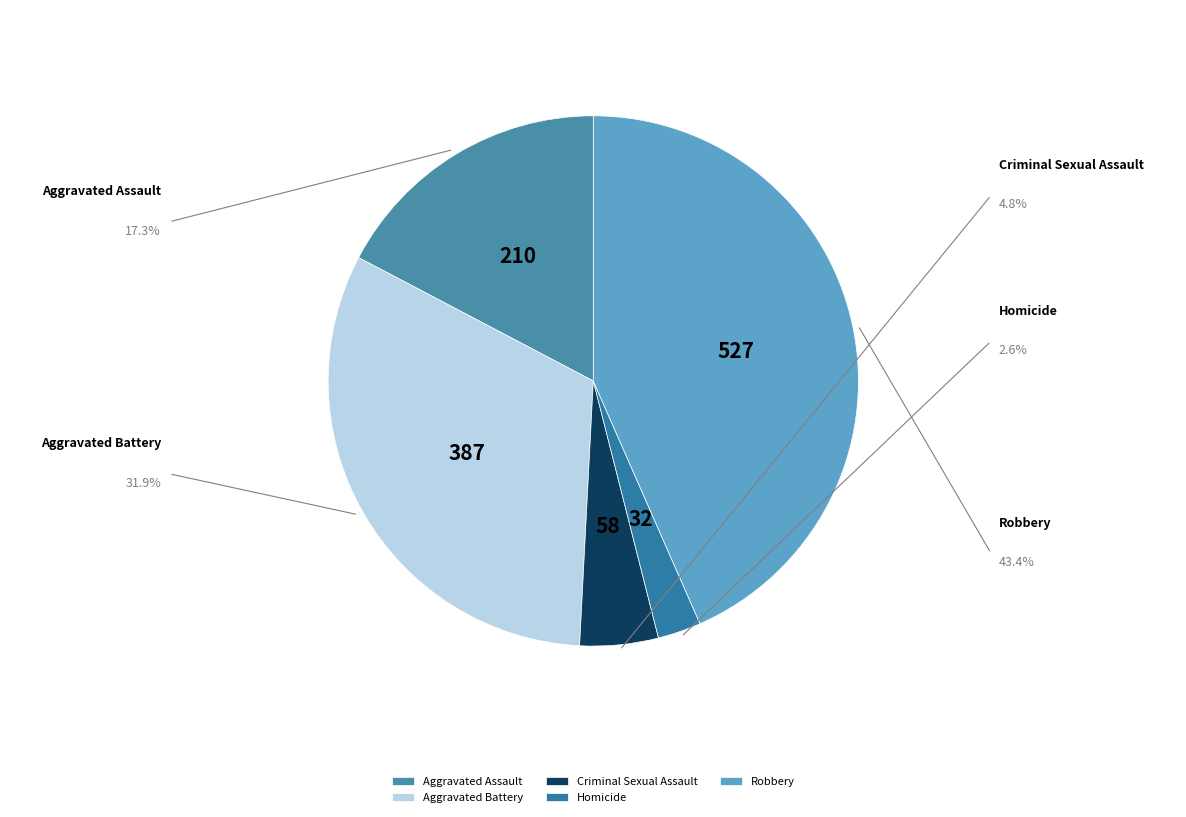

Do Robbery and Aggravated Battery together represent more than half of the pie?

Yes